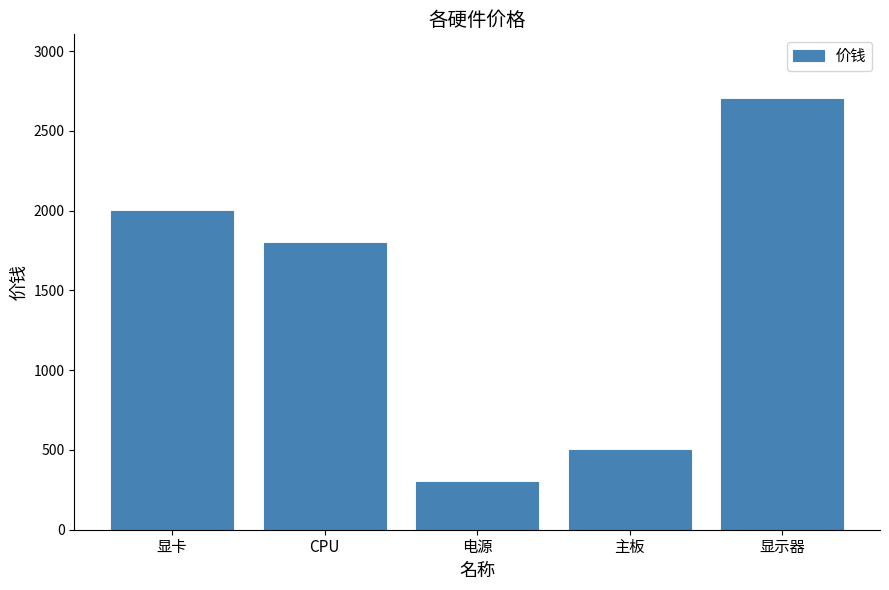

Which category has the lowest value across all series?

电源